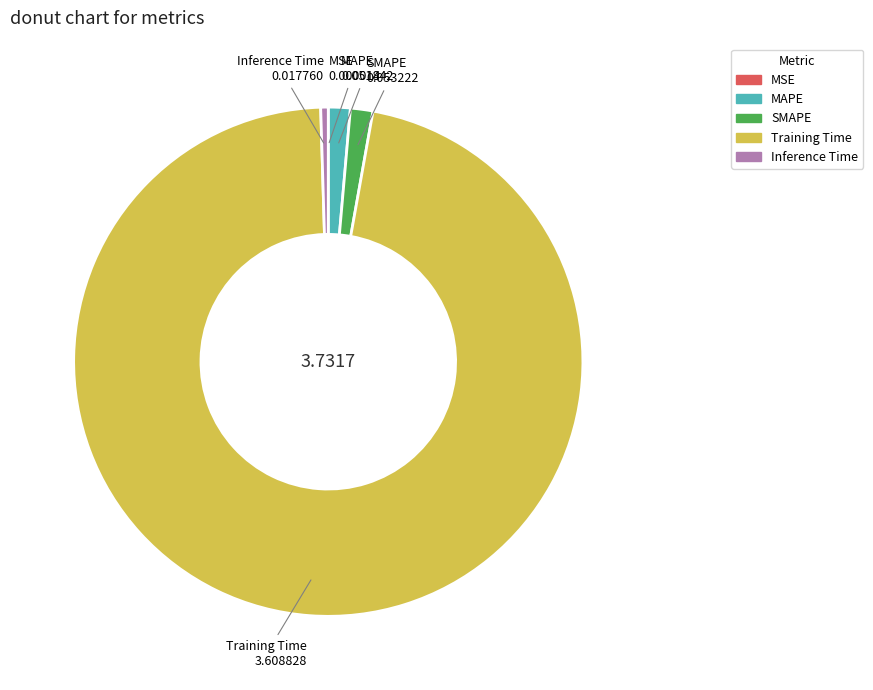

Which category accounts for the majority?

Training Time